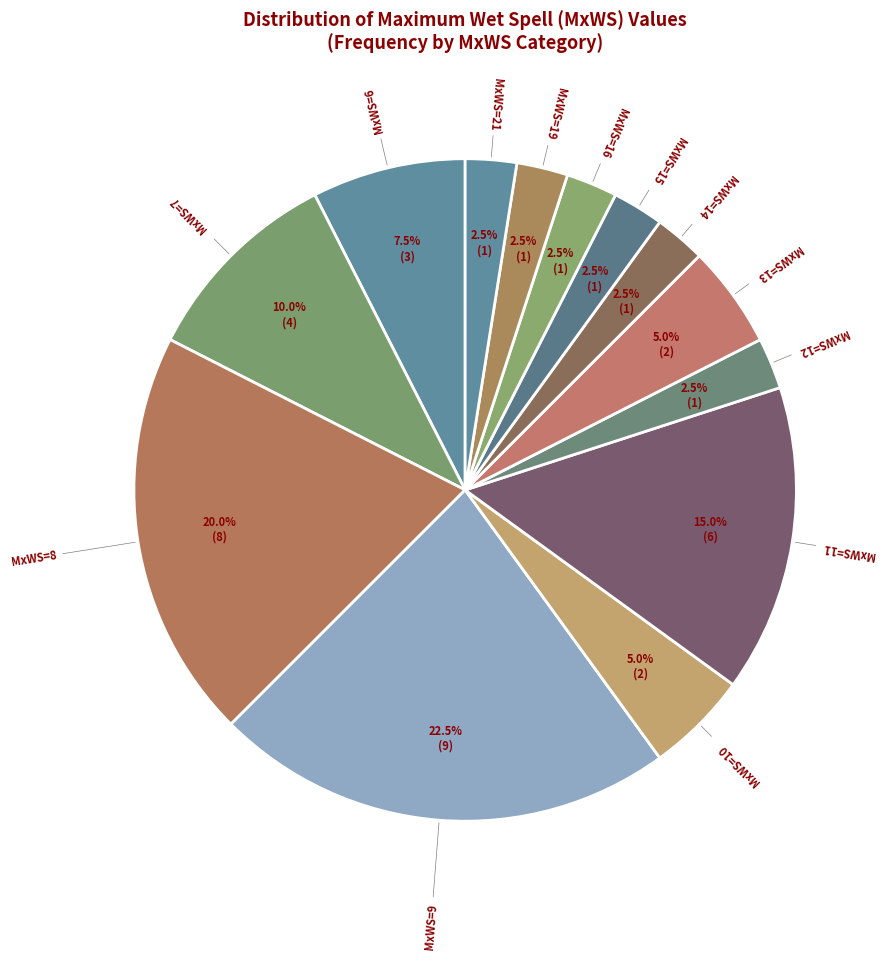

How many slices are in this pie chart?

13